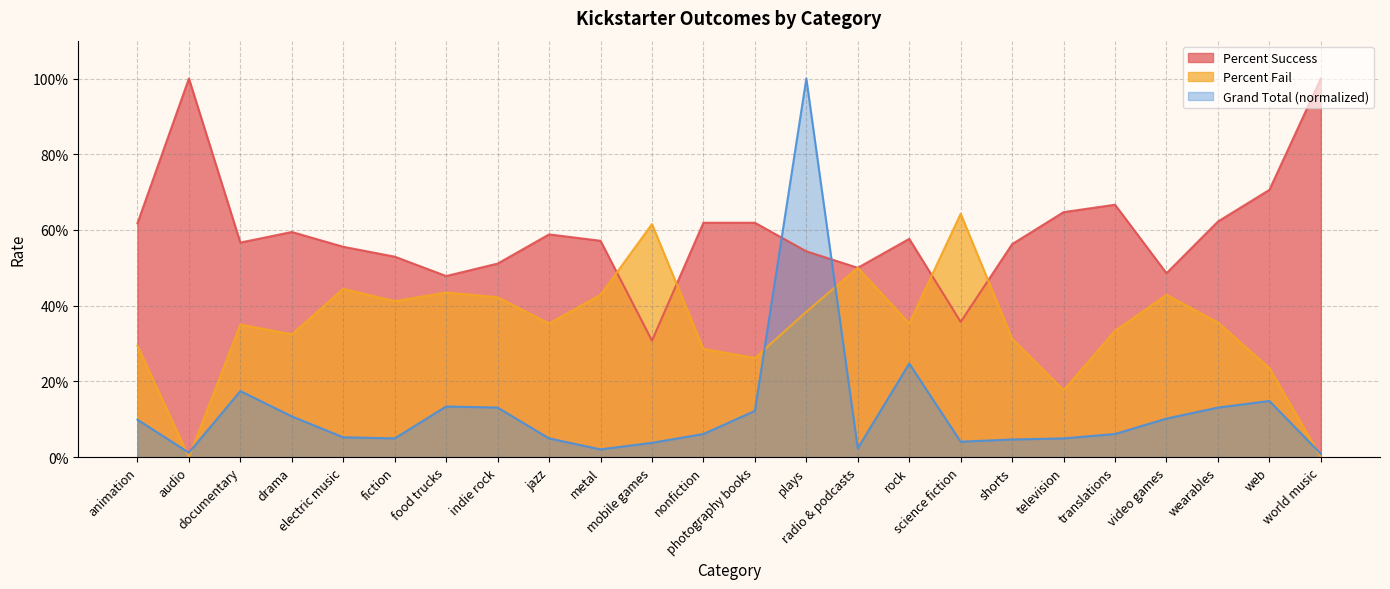

What is the highest value of the Percent Success series?

1.0